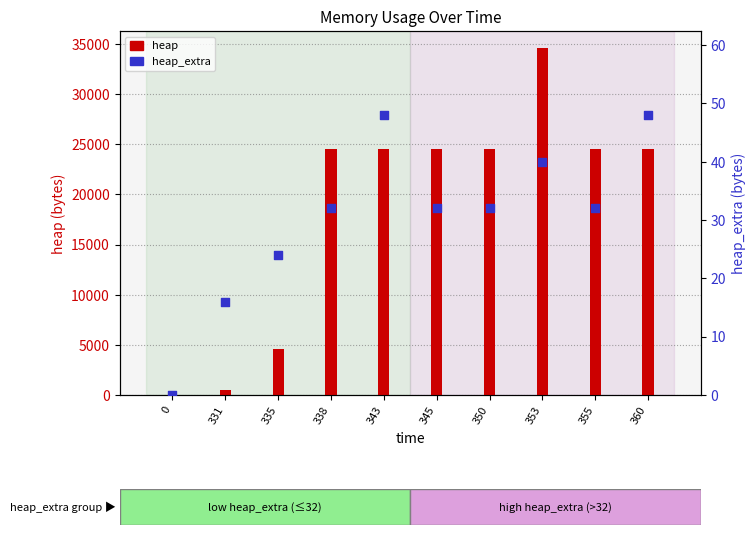

Which series has the largest Y range (max minus min)?

heap